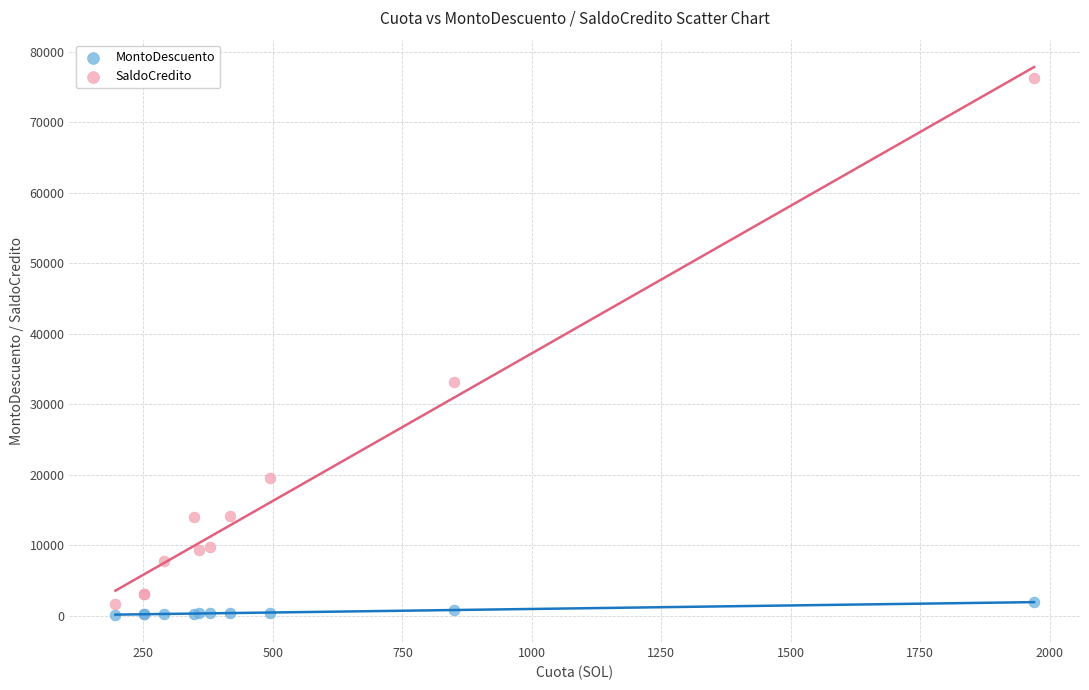

Which series has the largest Y range (max minus min)?

SaldoCredito